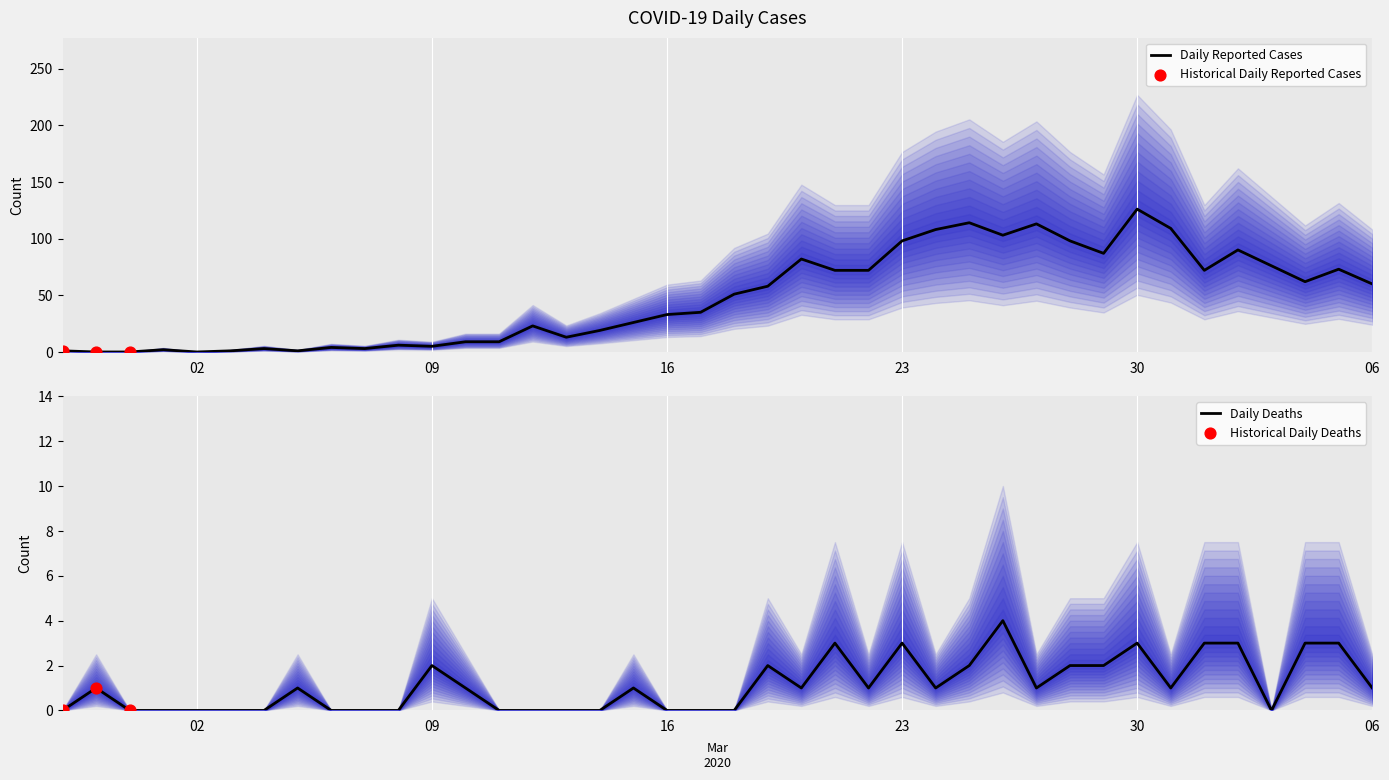

At how many categories does at least one series exceed 62?

16